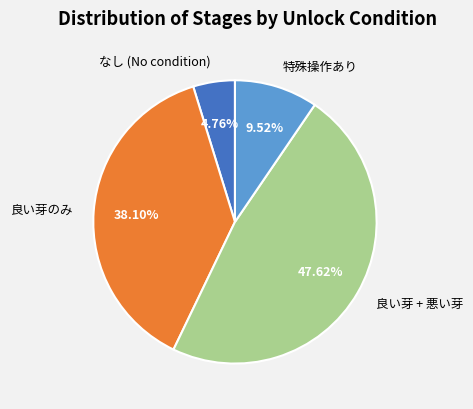

Is the sum of 良い芽のみ and 特殊操作あり greater than half?

No